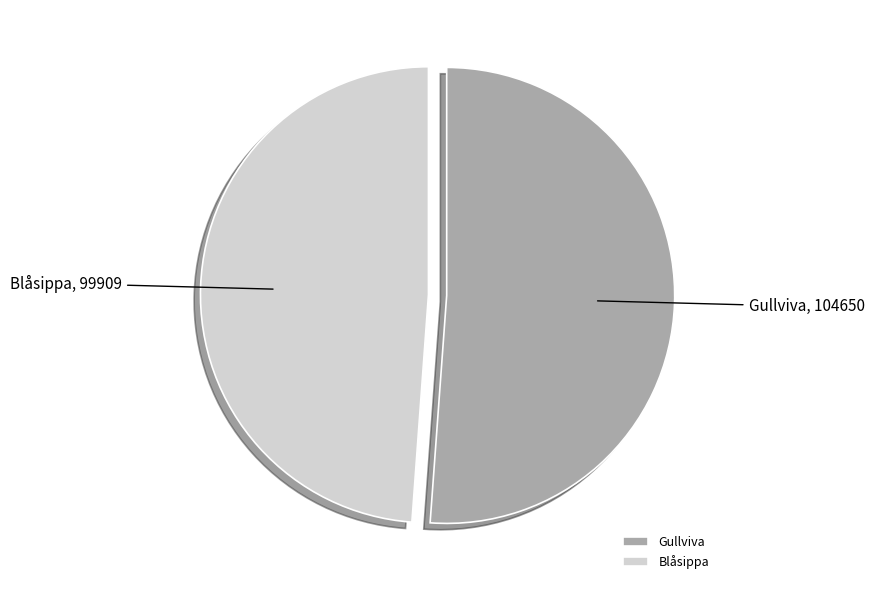

Approximately how many times larger is the value at Blåsippa compared to Gullviva?

1.0